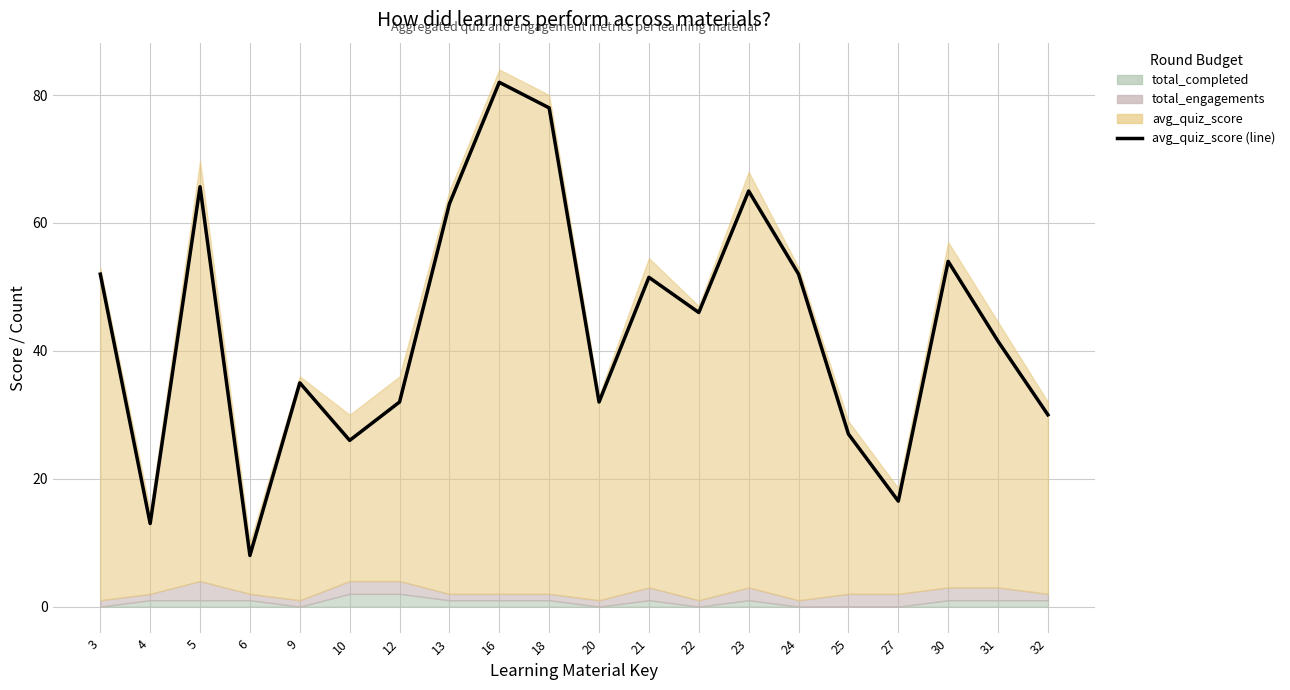

Where is the first local maximum?

5